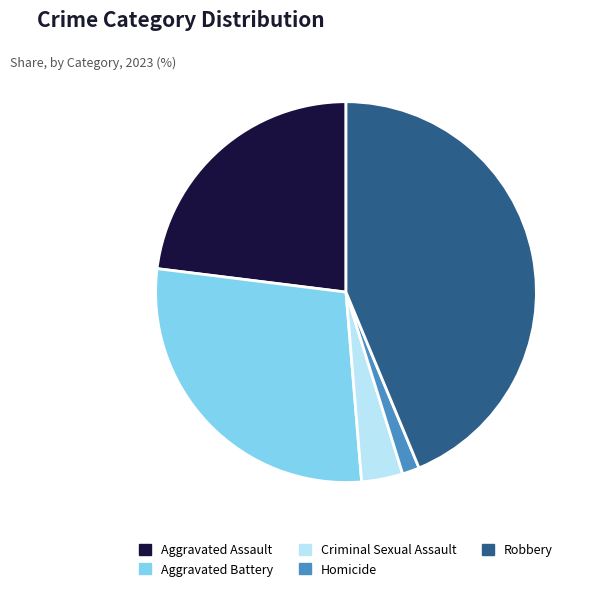

Do Criminal Sexual Assault and Aggravated Battery together represent more than half of the pie?

No